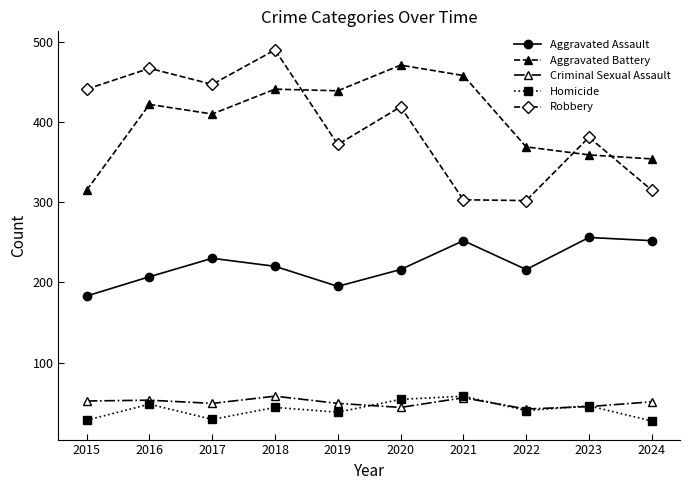

How many interior local valleys does the Aggravated Assault series have?

2